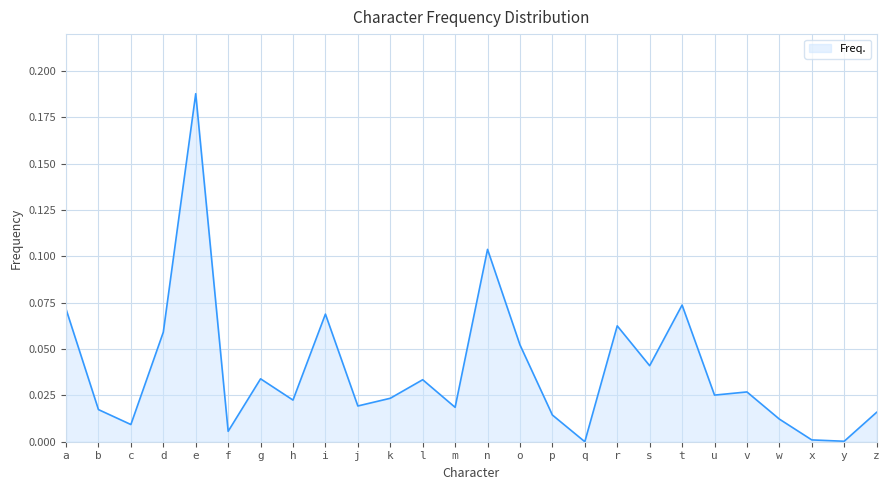

Which category has the highest value across all series?

e